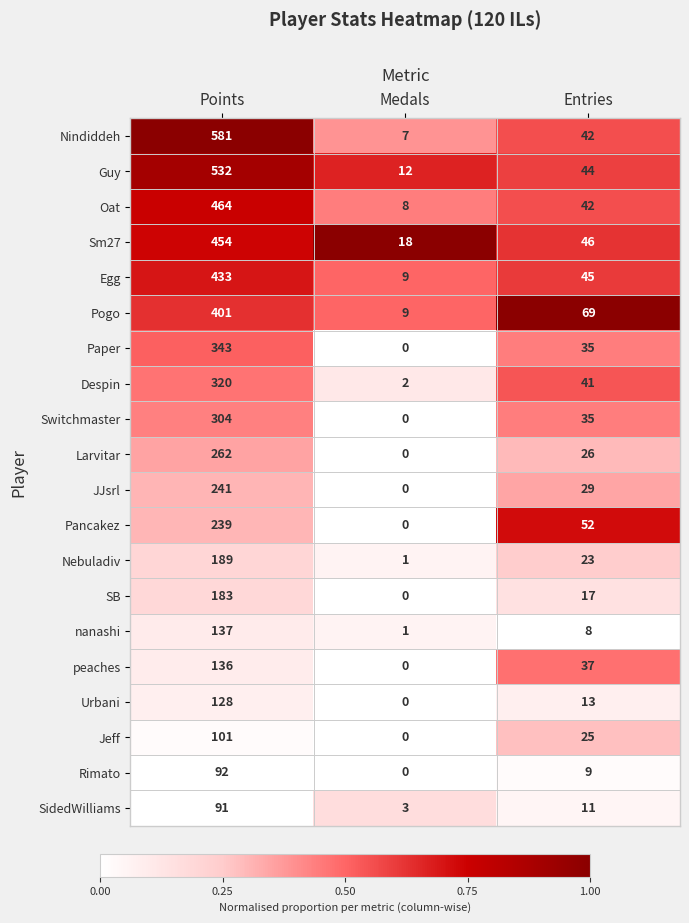

Count the number of data series in this chart.

20